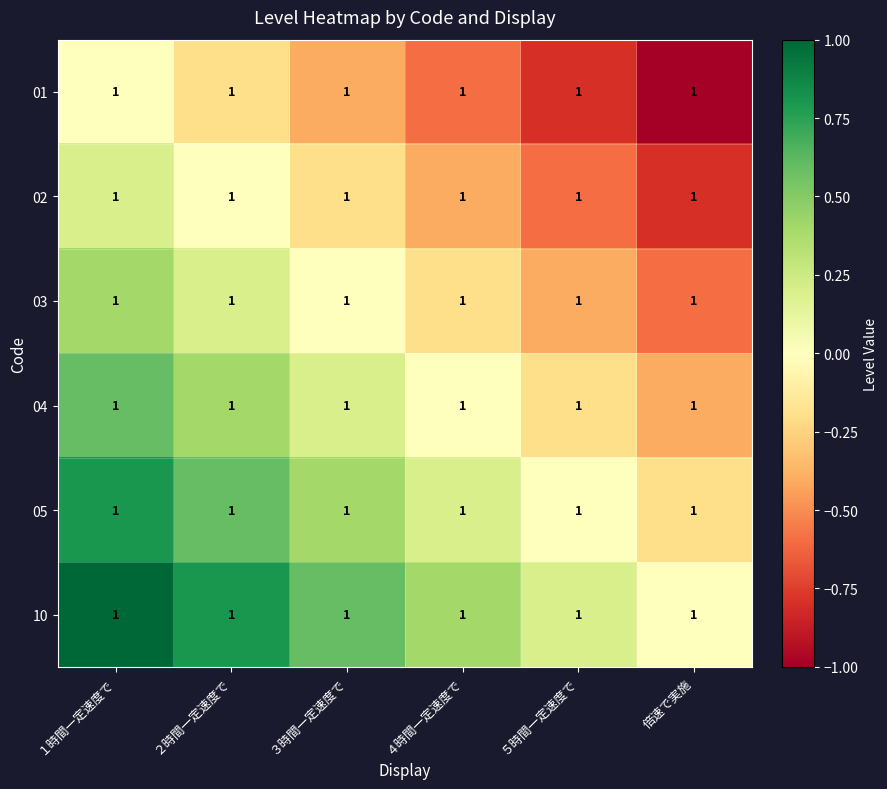

Reading right to left, what are all the values shown in this chart?

01: 倍速で実施=1.0	５時間一定速度で=1.0	４時間一定速度で=1.0	３時間一定速度で=1.0	２時間一定速度で=1.0	１時間一定速度で=1.0
02: 倍速で実施=1.0	５時間一定速度で=1.0	４時間一定速度で=1.0	３時間一定速度で=1.0	２時間一定速度で=1.0	１時間一定速度で=1.0
03: 倍速で実施=1.0	５時間一定速度で=1.0	４時間一定速度で=1.0	３時間一定速度で=1.0	２時間一定速度で=1.0	１時間一定速度で=1.0
04: 倍速で実施=1.0	５時間一定速度で=1.0	４時間一定速度で=1.0	３時間一定速度で=1.0	２時間一定速度で=1.0	１時間一定速度で=1.0
05: 倍速で実施=1.0	５時間一定速度で=1.0	４時間一定速度で=1.0	３時間一定速度で=1.0	２時間一定速度で=1.0	１時間一定速度で=1.0
10: 倍速で実施=1.0	５時間一定速度で=1.0	４時間一定速度で=1.0	３時間一定速度で=1.0	２時間一定速度で=1.0	１時間一定速度で=1.0